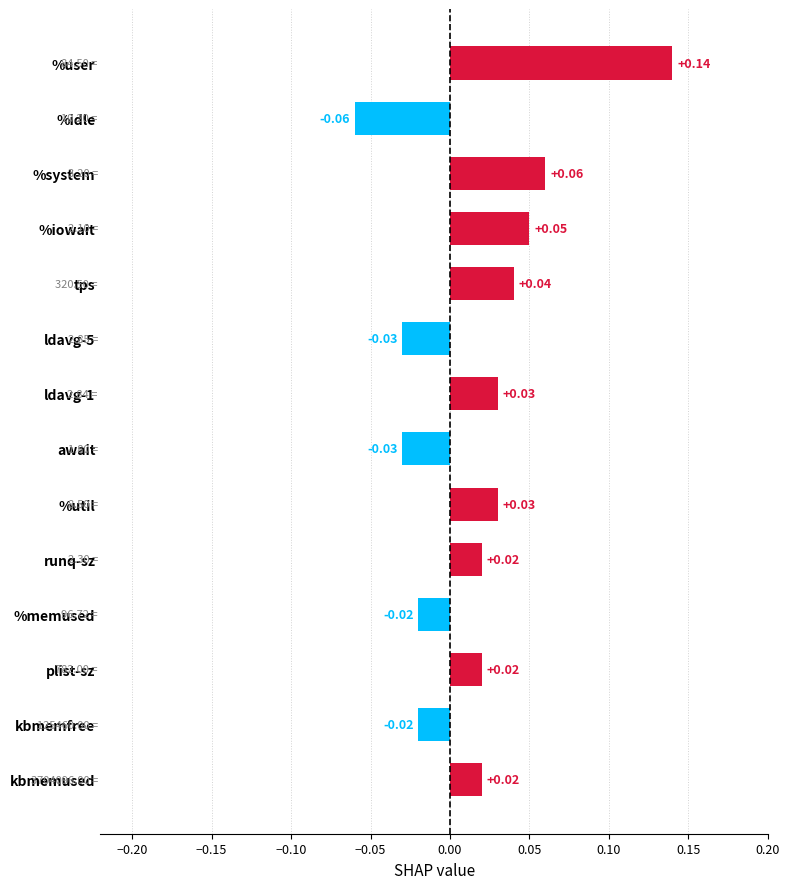

Between await and kbmemfree, which is larger?

kbmemfree